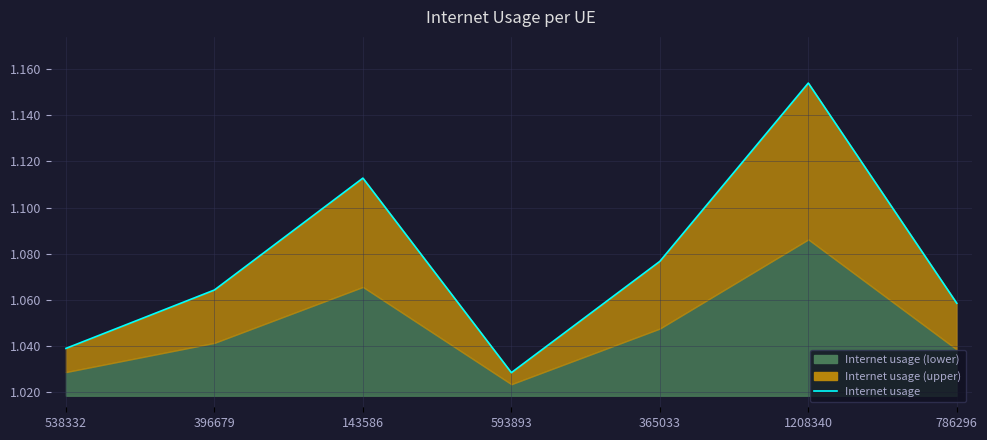

What is the label of the 3rd point from the right?

365033